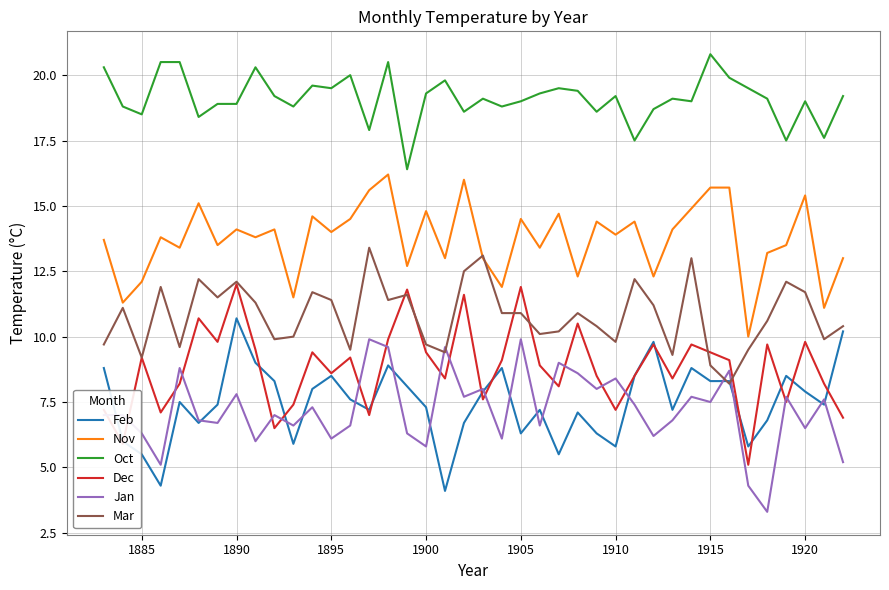

What is the average value of the Dec series?

8.8